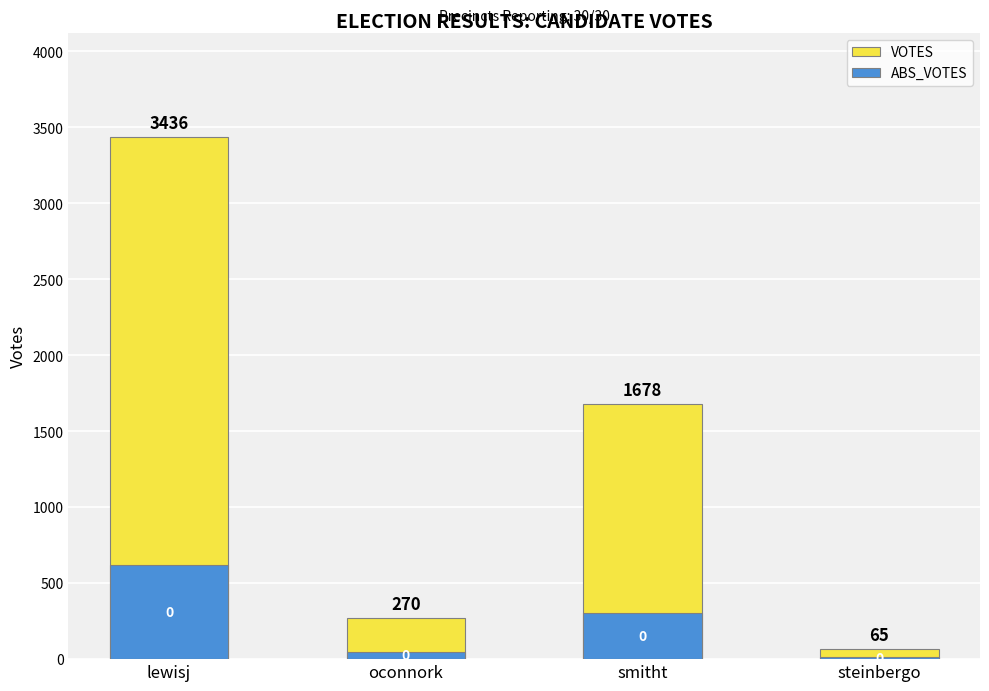

What are all the series names shown in the legend?

VOTES, ABS_VOTES